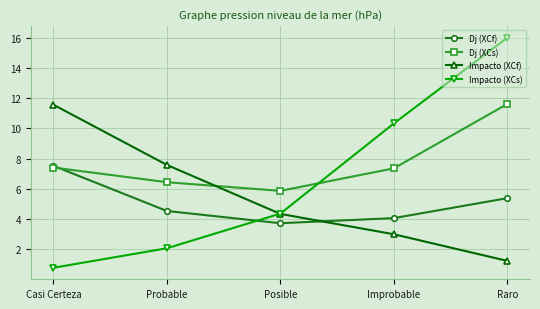

How many data points in Impacto (XCf) are above 4?

3